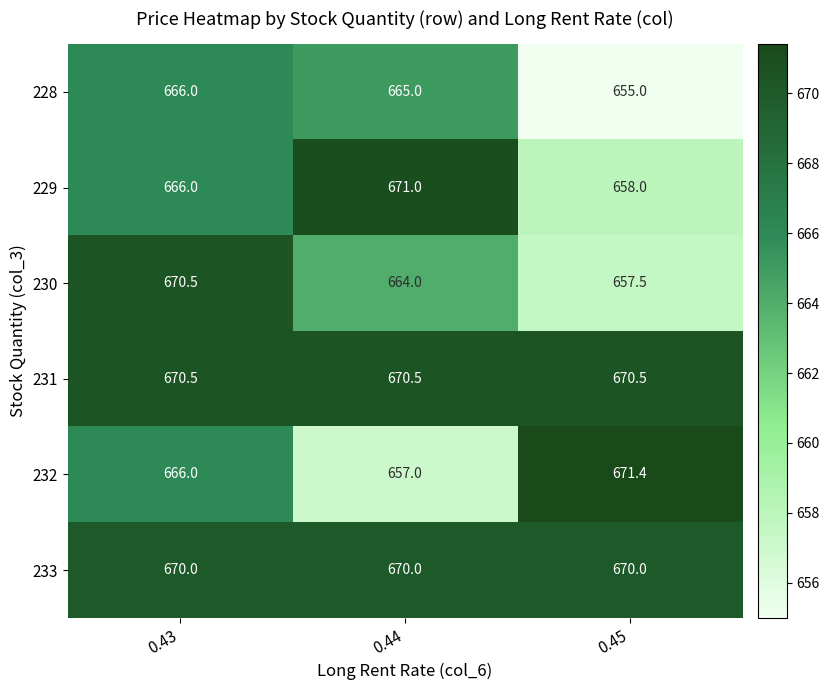

Read the 230 value at 0.44.

664.0